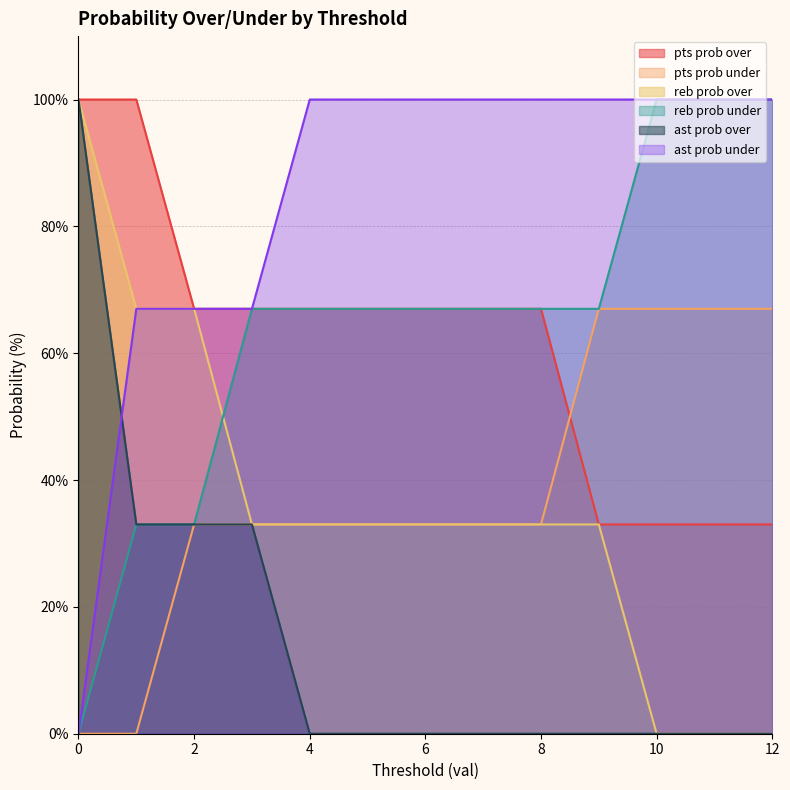

What is the difference between the maximum and minimum values in the pts prob over series?

67